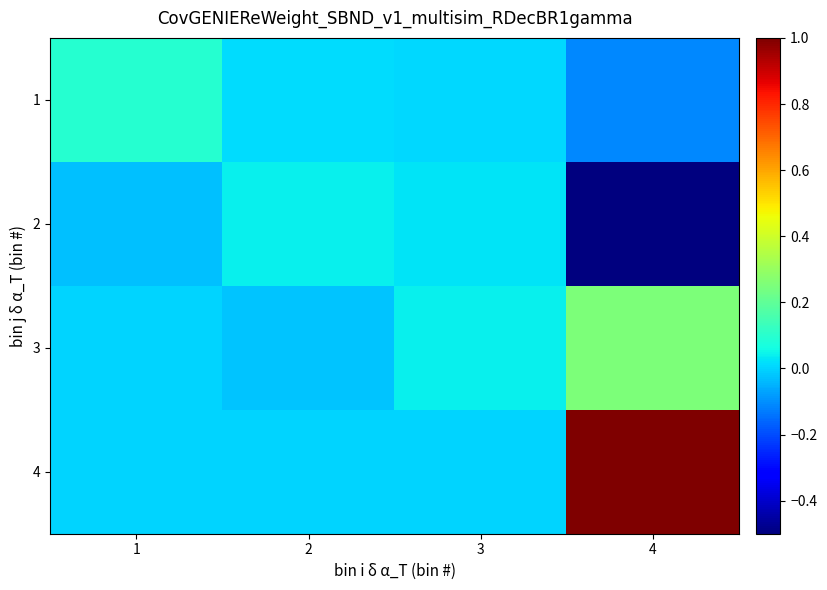

What is the difference between the highest and lowest values at 2?

0.1